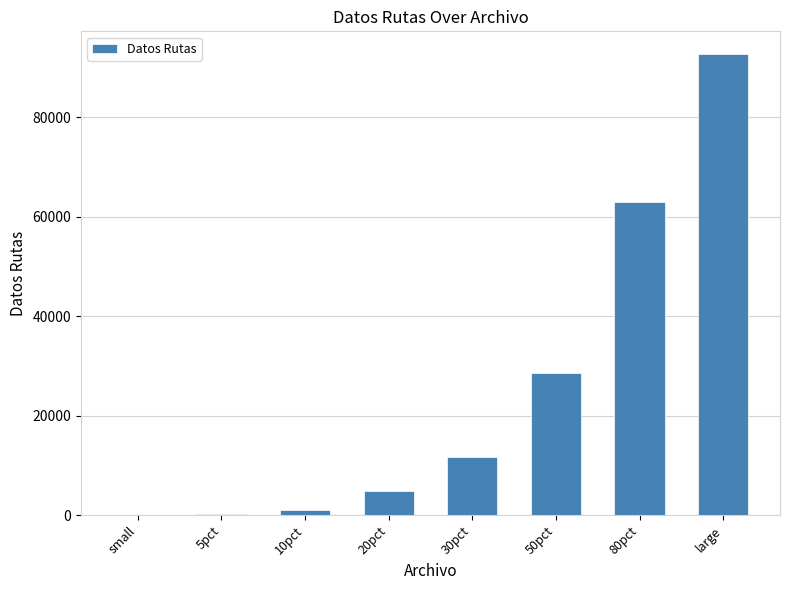

What is the sum of all values?

202170